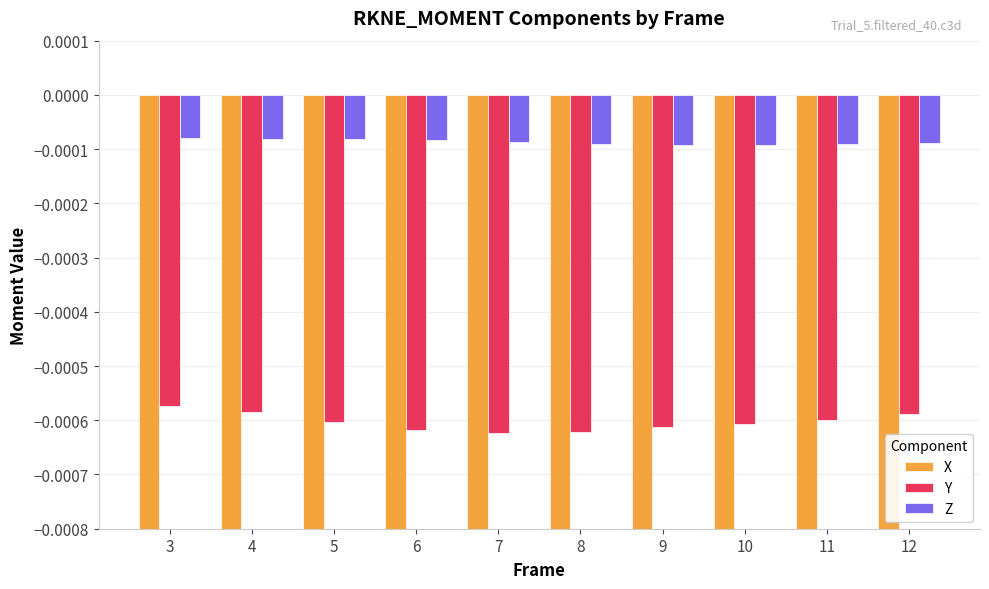

Does the chart contain any negative values?

Yes